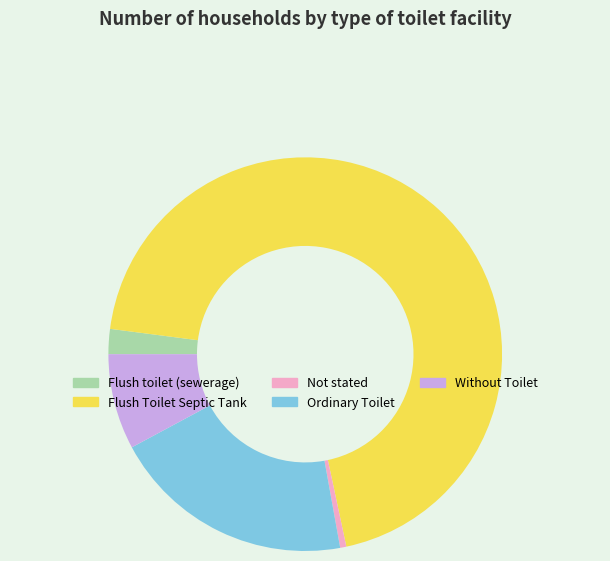

The Flush toilet (sewerage) slice represents 11% of the pie. True or false?

False